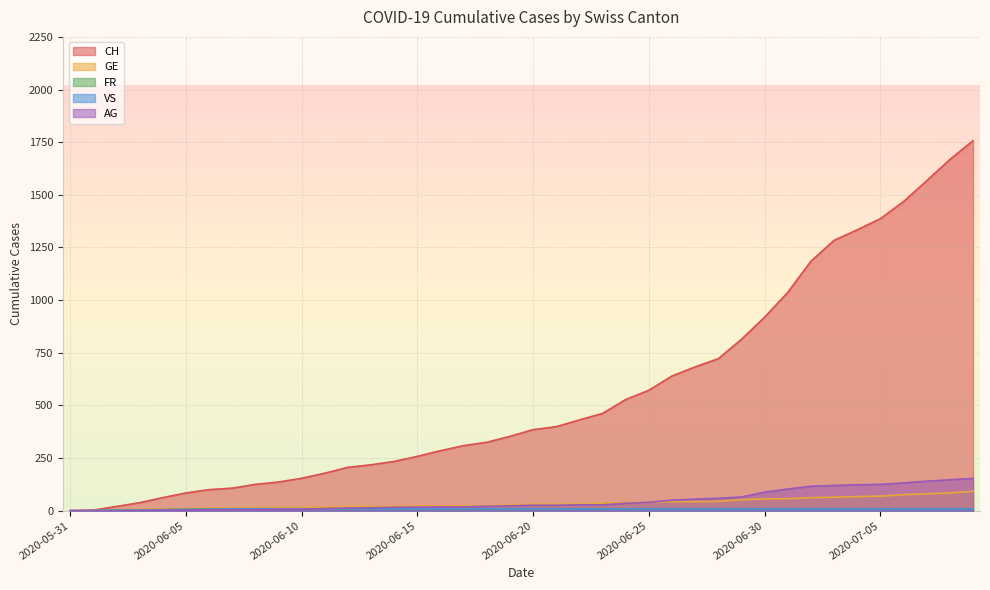

True or false: FR and GE cross at least once.

False